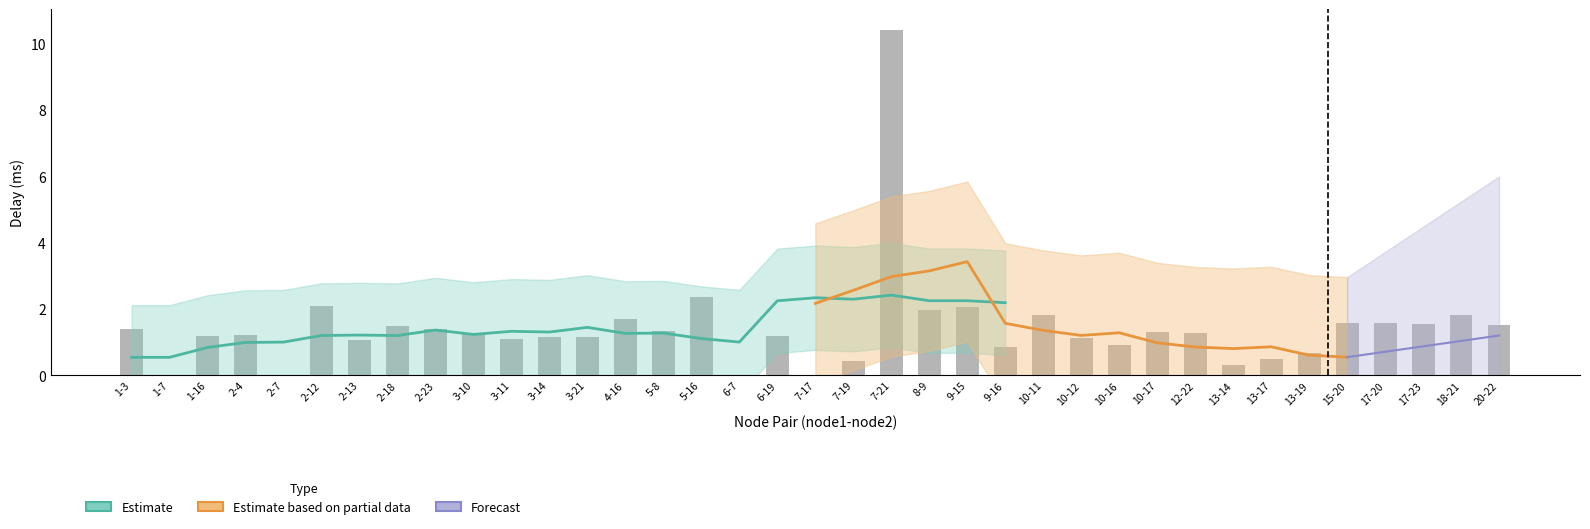

What is the label of the 9th bar from the left?

2-23